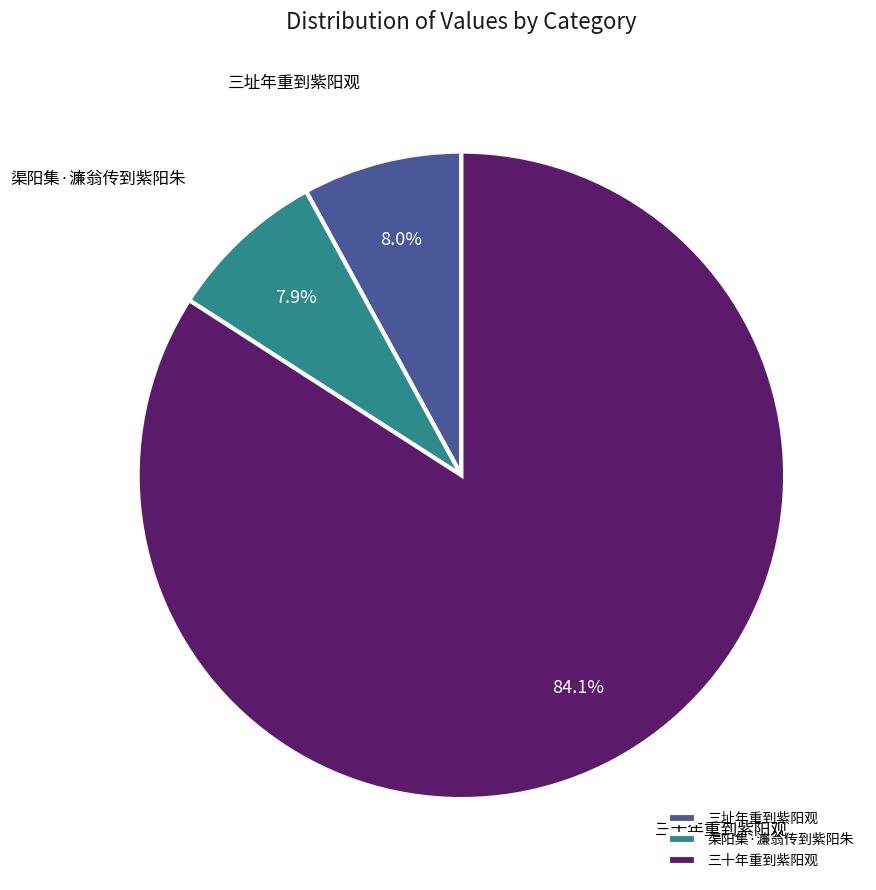

Count the number of slices in the pie.

3